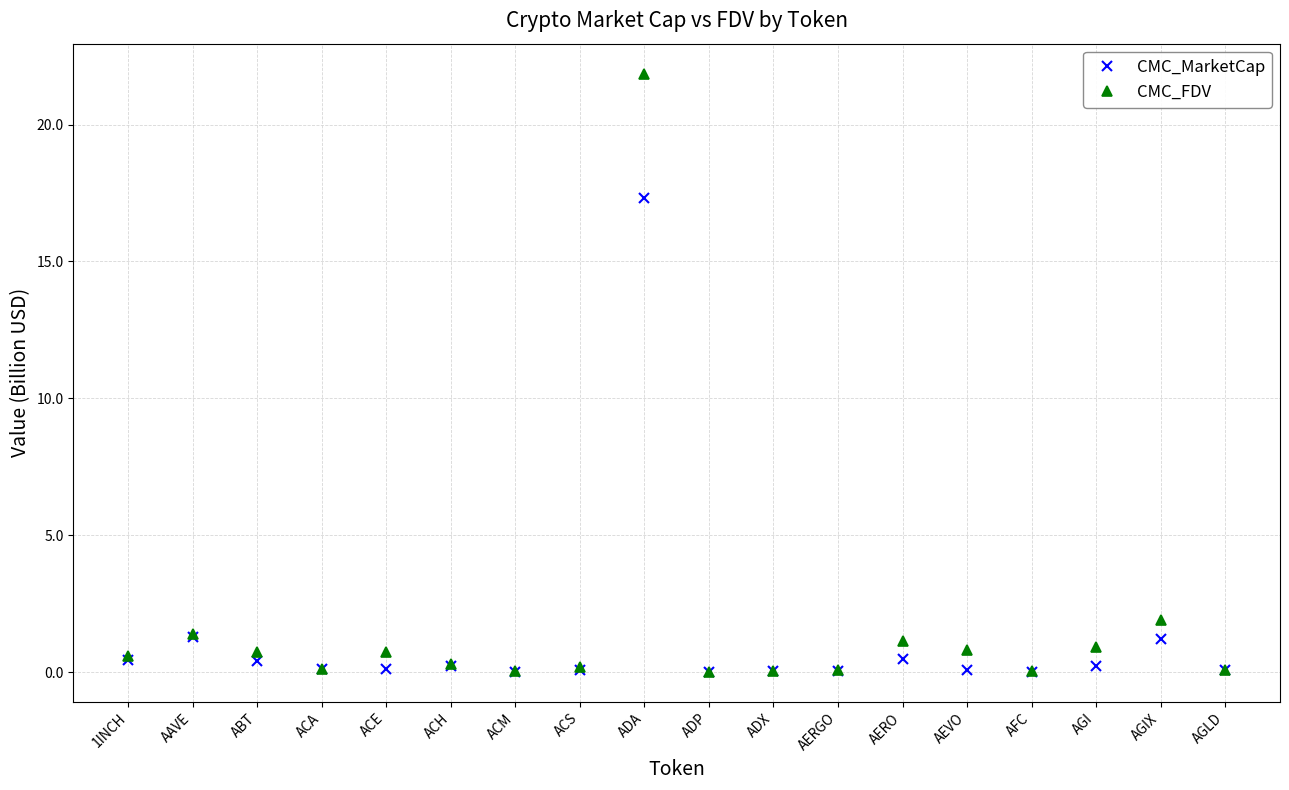

What is the label of the 5th point from the left?

ACE